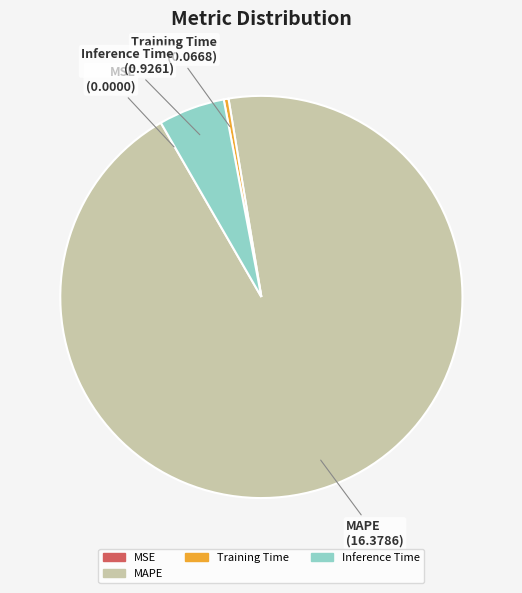

Is there a majority slice in this chart?

Yes